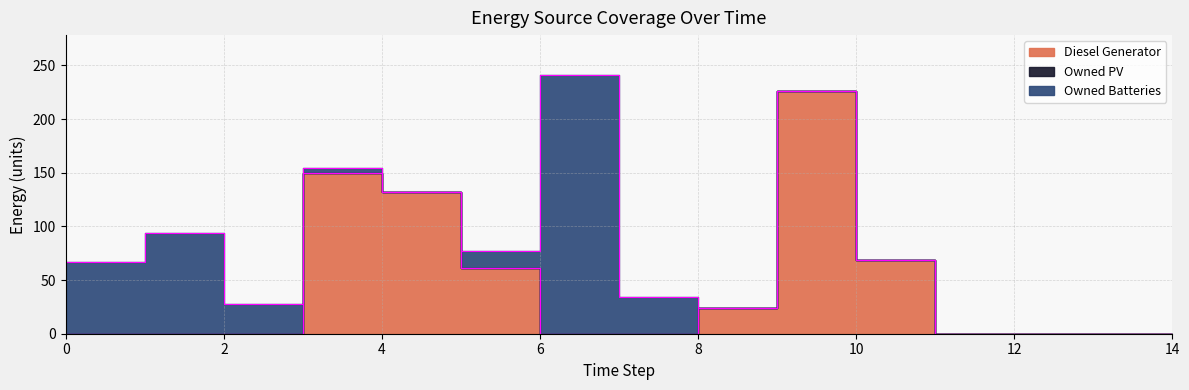

True or false: Diesel Generator and Owned Batteries cross at least once.

True